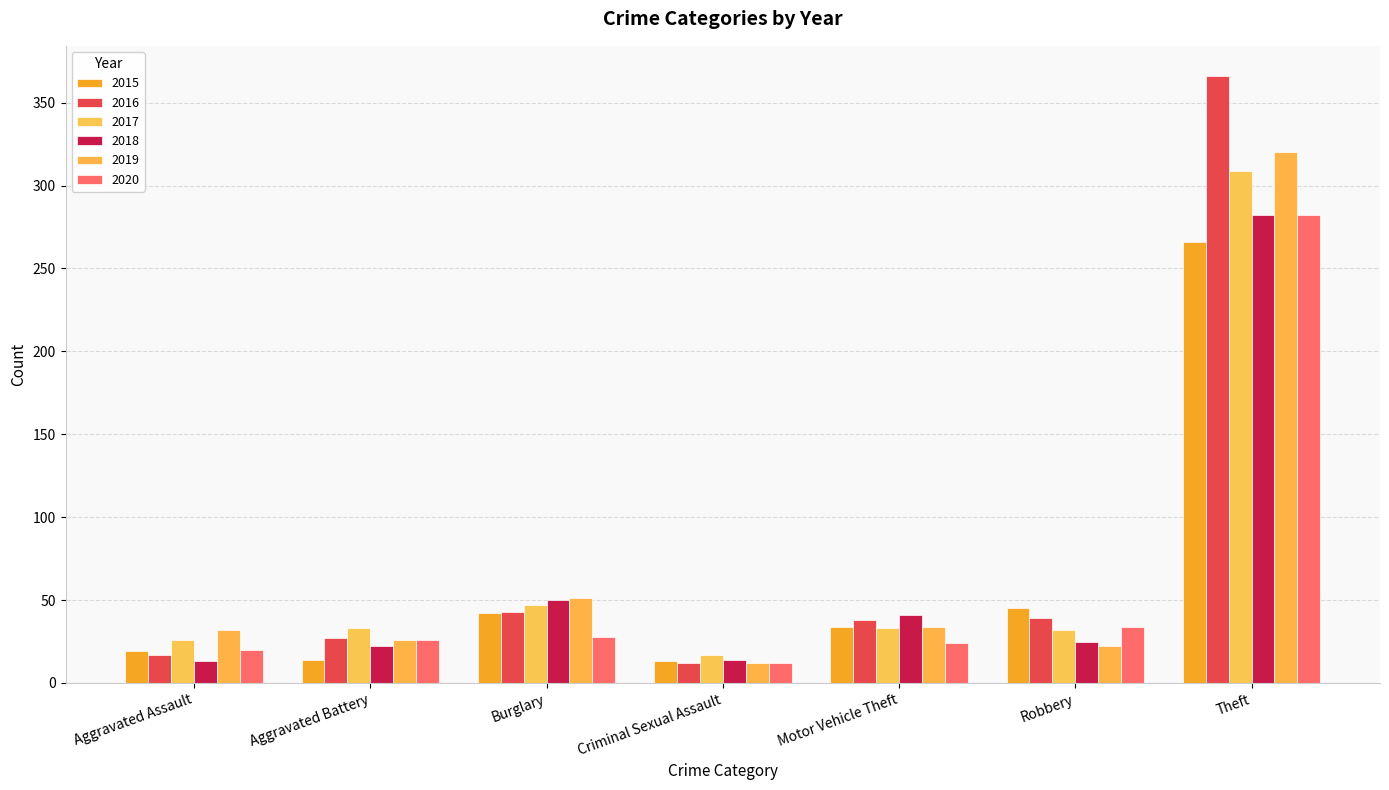

What are all the series names shown in the legend?

2015, 2016, 2017, 2018, 2019, 2020